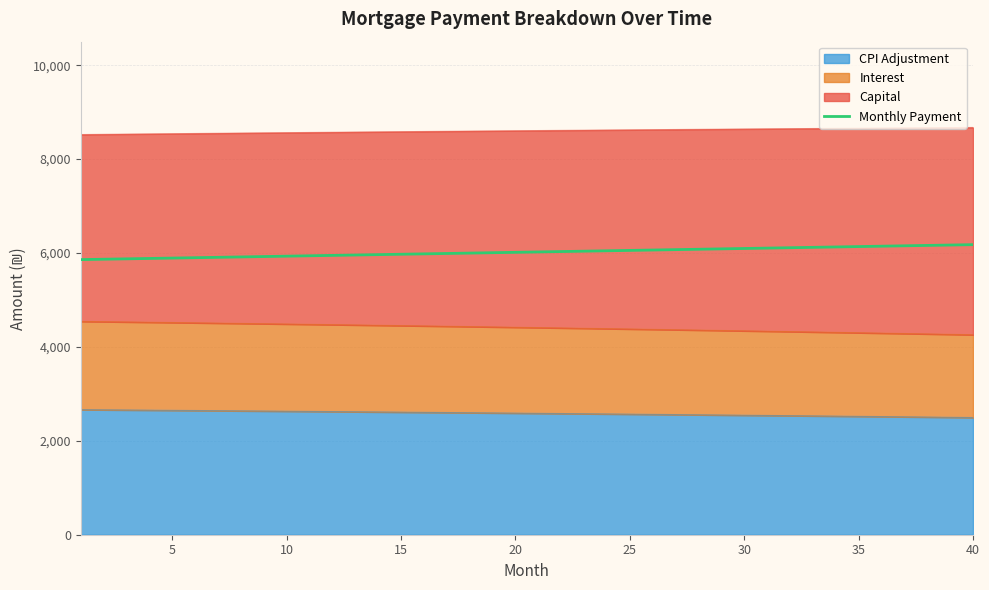

How many lines are shown in the chart?

1